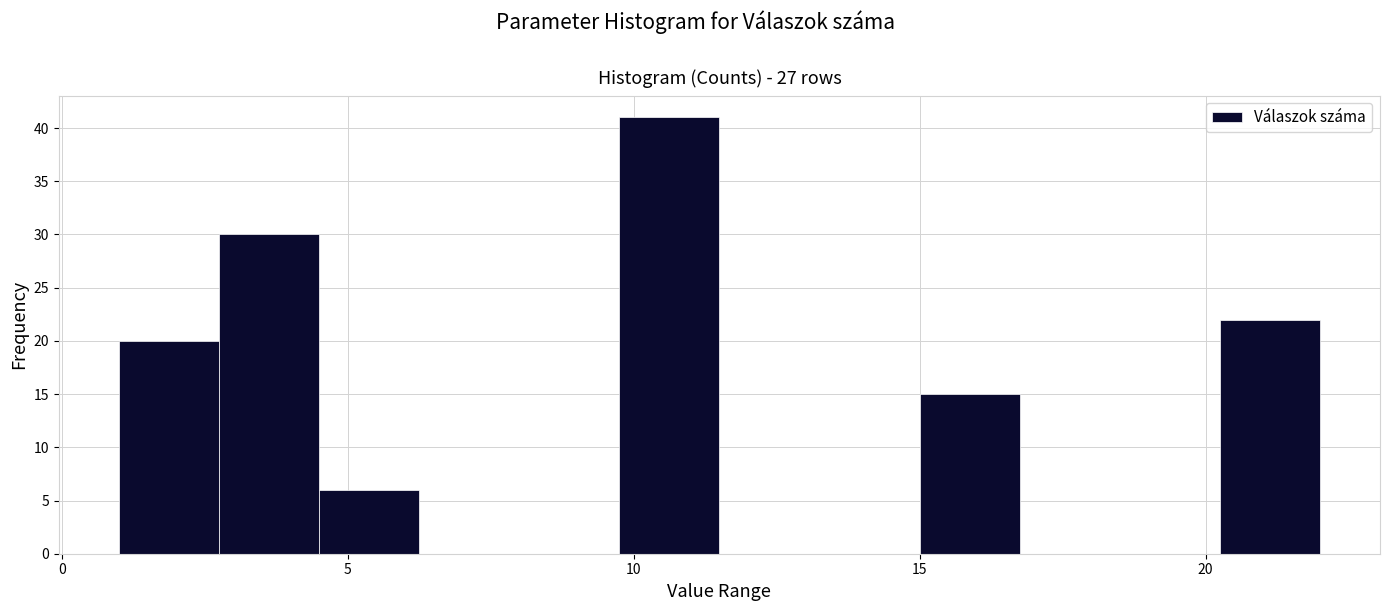

Around what value on the x-axis is the tallest bar? Give the approximate position of its centre, as read against the axis.

10.5